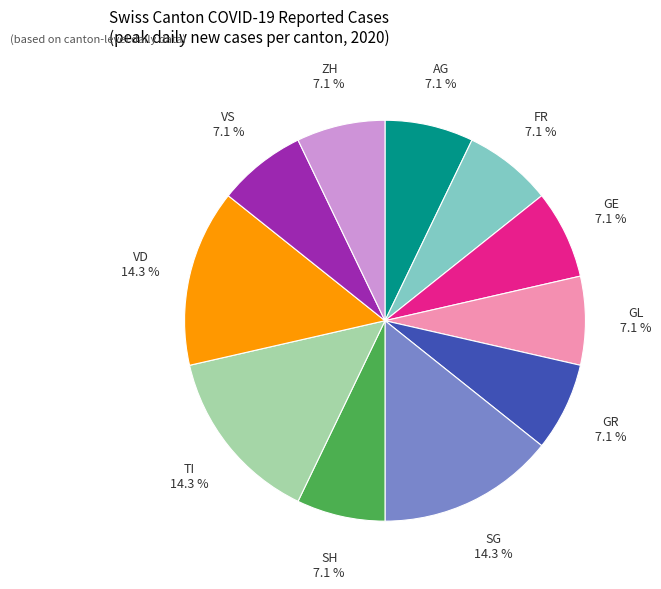

What is the ratio of the value at GE to the value at ZH?

1.0